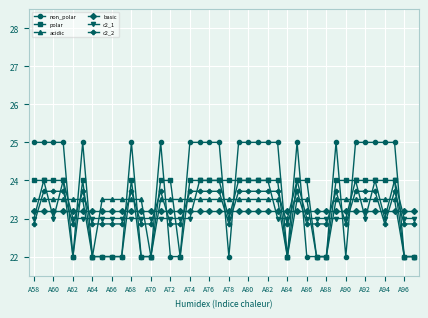

After their last crossing, which series has the higher values: c2_2 or acidic?

c2_2